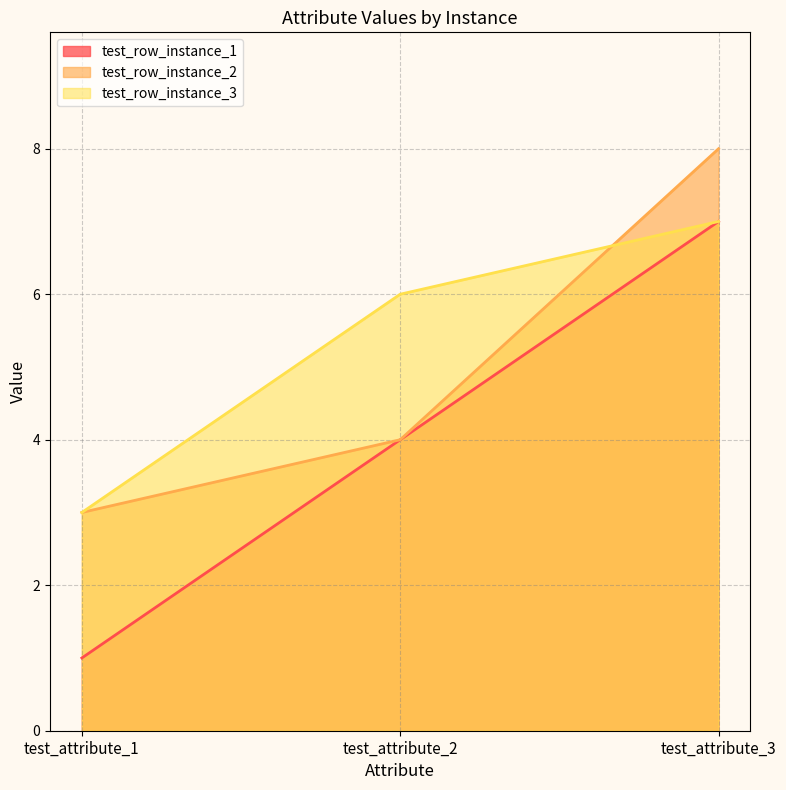

Does the chart display data point markers on the line(s)?

No